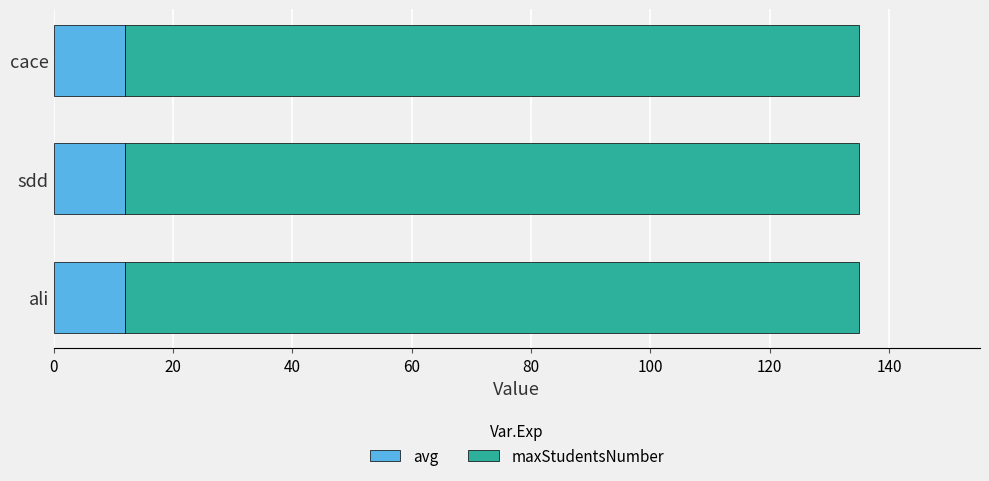

The value of avg at ali is 6. True or false?

False